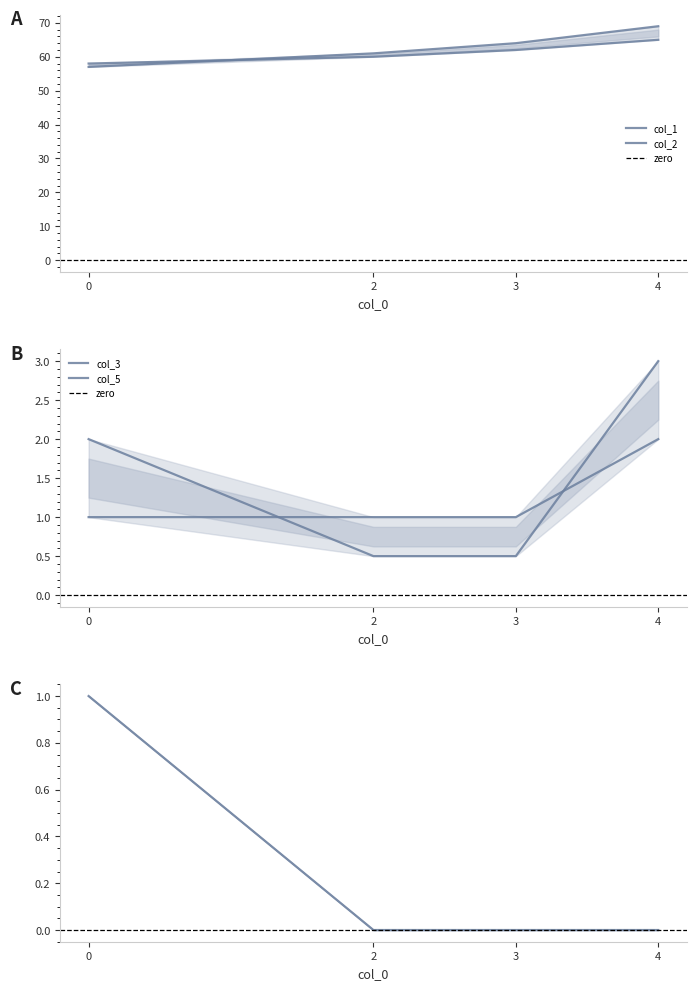

True or false: col_3 has a value of 0.3 at 3.

False